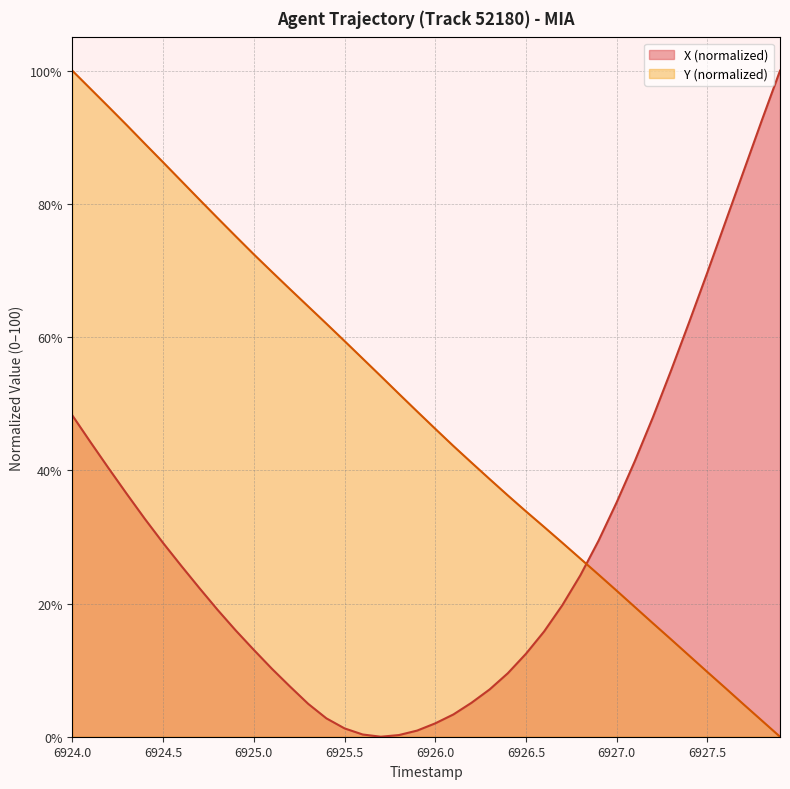

How many values in X are above zero?

39